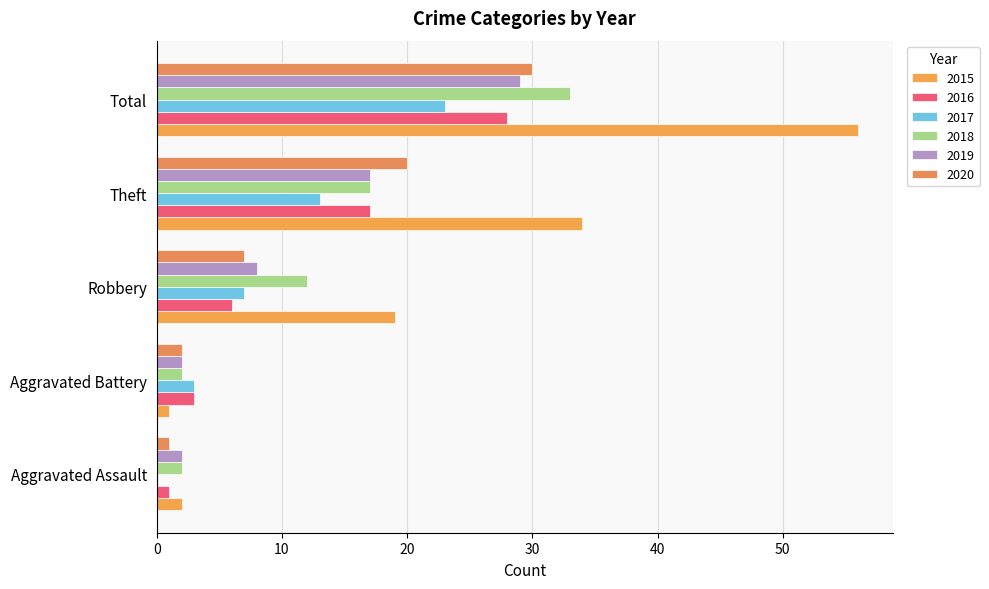

What are all the series names shown in the legend?

2015, 2016, 2017, 2018, 2019, 2020